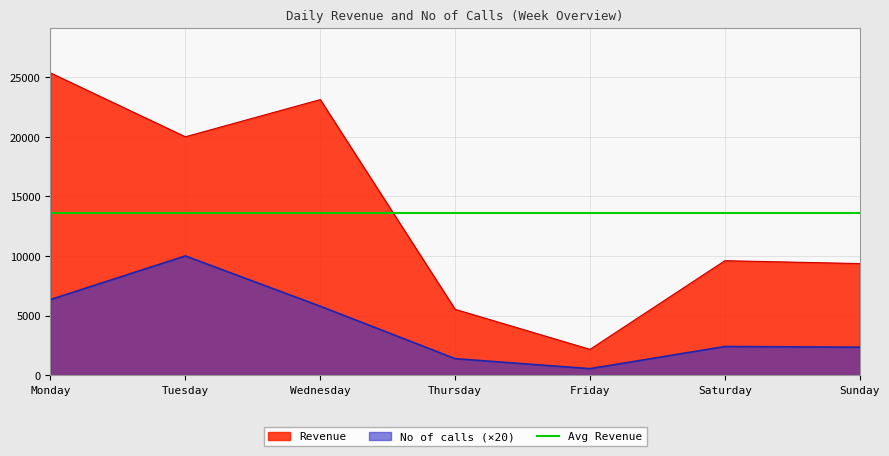

Rank the series by their average value, from lowest to highest.

No of calls, Revenue